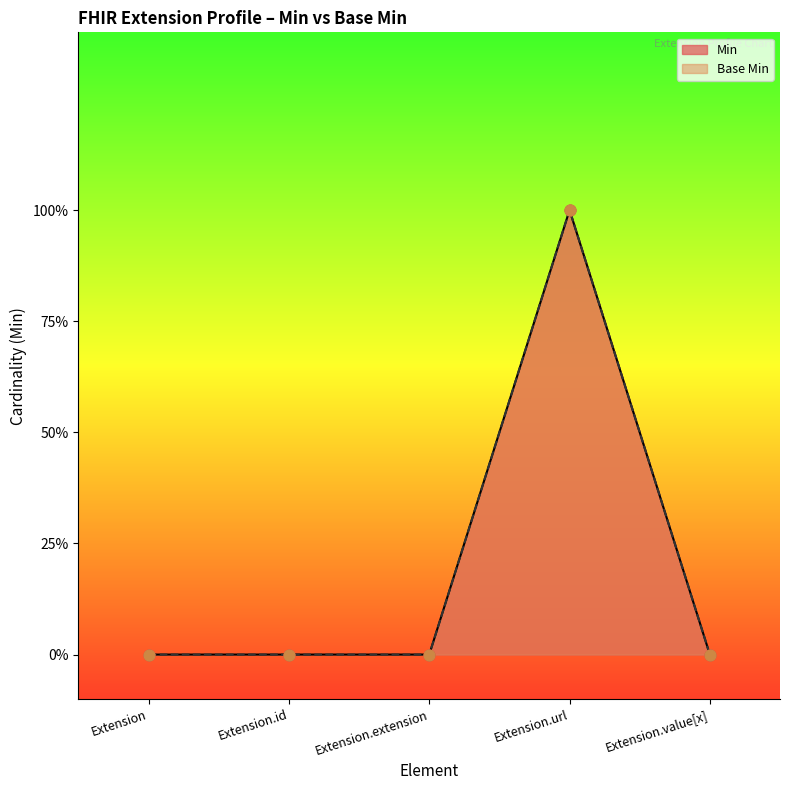

Is the value of Min at Extension.id greater than the value of Base Min at Extension.id?

No